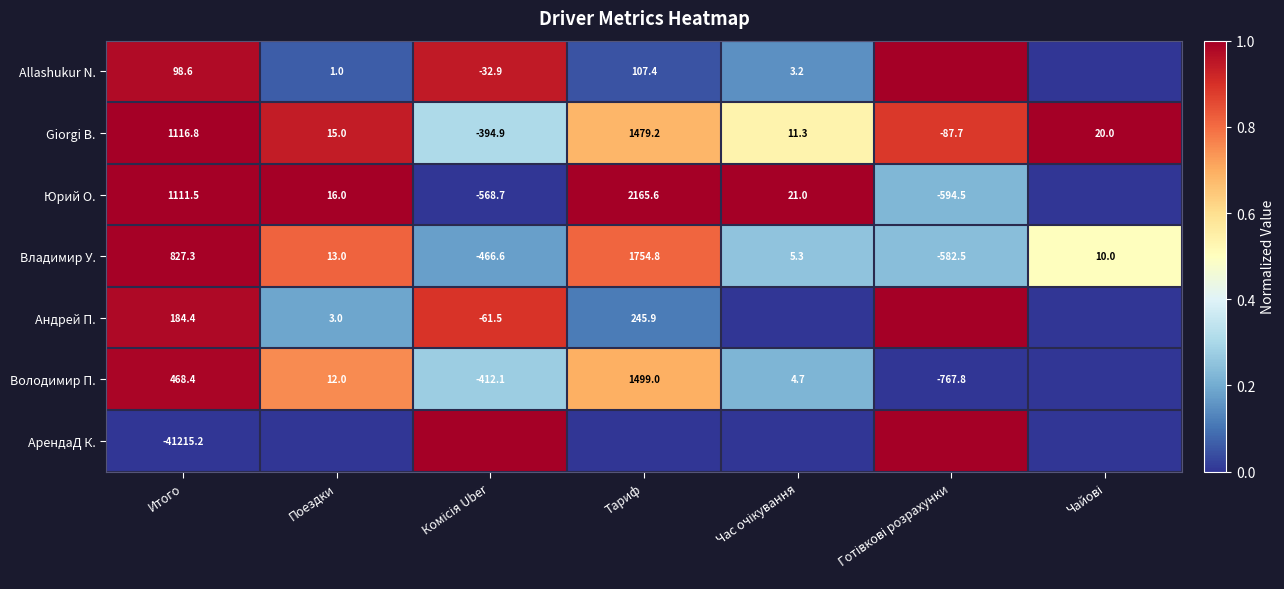

Is it true that Владимир У. equals 827.3 at Итого?

True